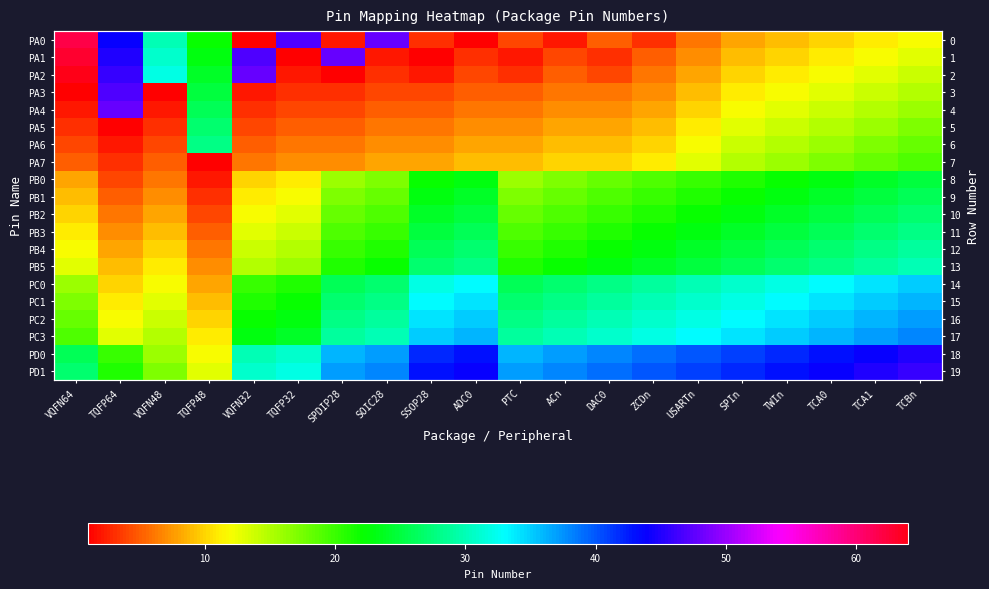

Read the PA6 value at VQFN32.

5